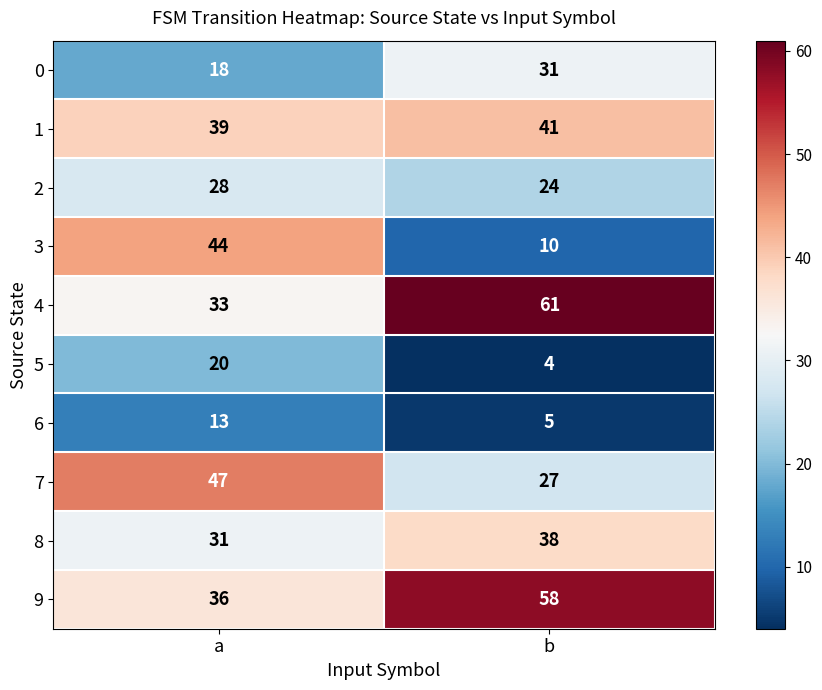

Is it true that 4 equals 33 at a?

True